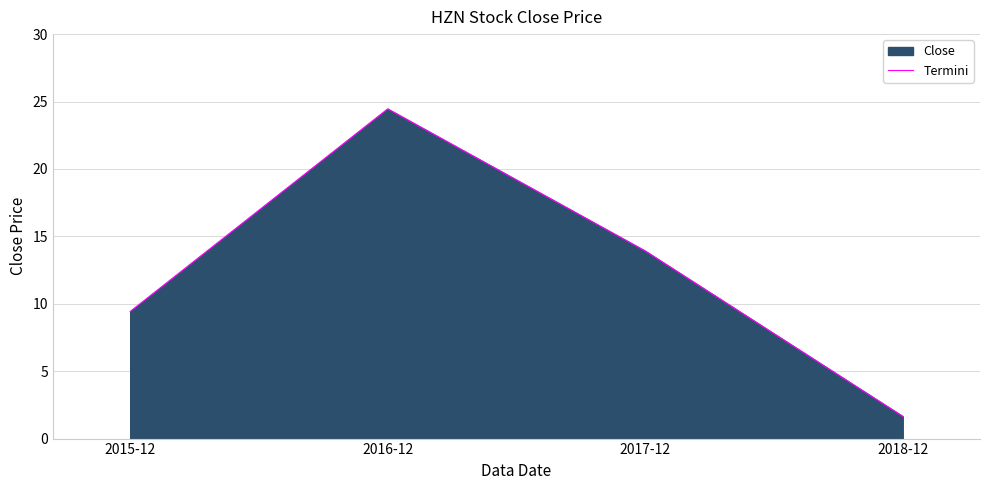

What is the average value?

12.4